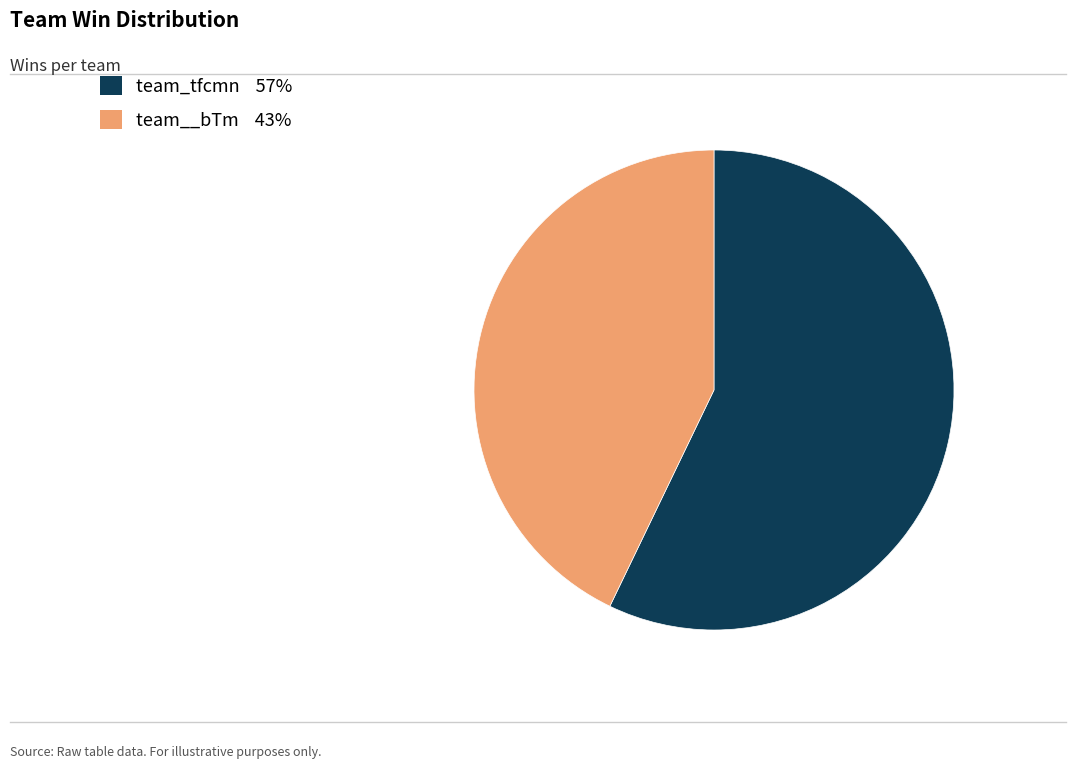

The team_tfcmn slice represents 57% of the pie. True or false?

True